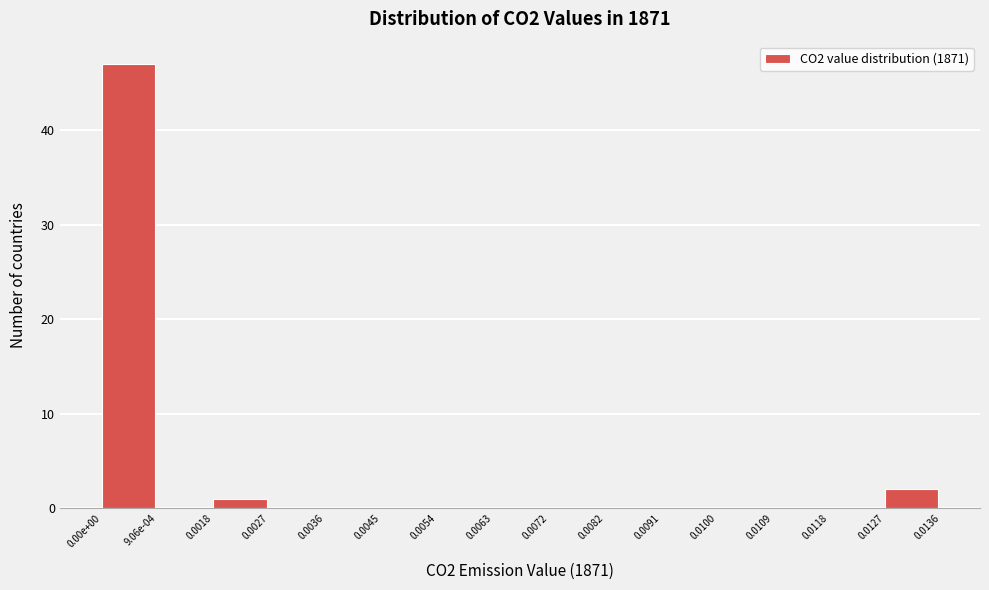

Reading left to right, what are all the values shown in this chart?

0.00e+00=47	9.06e-04=0	0.0018=1	0.0027=0	0.0036=0	0.0045=0	0.0054=0	0.0063=0	0.0072=0	0.0082=0	0.0091=0	0.0100=0	0.0109=0	0.0118=0	0.0127=2